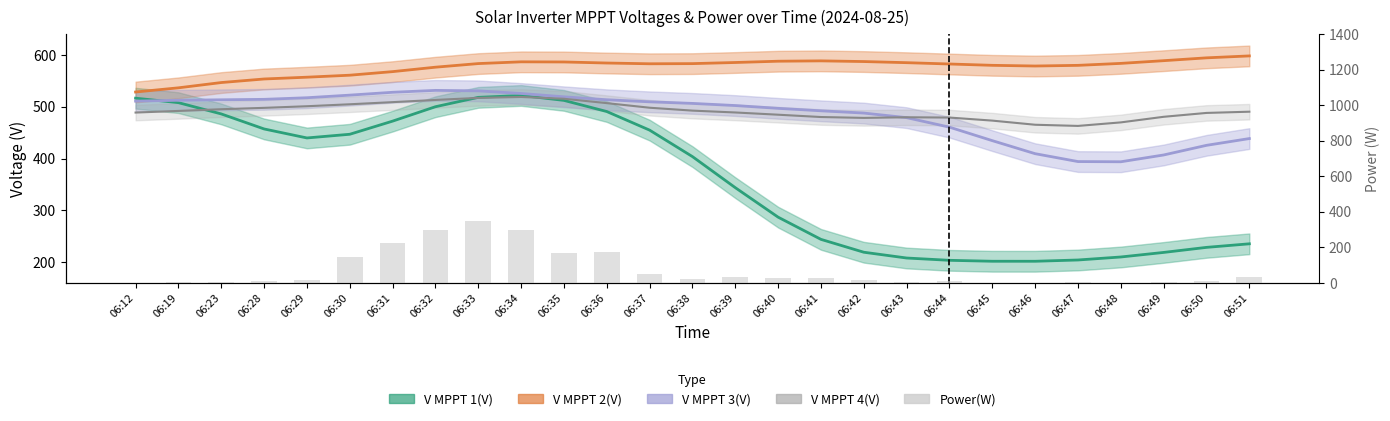

The value at 06:51 is 17. True or false?

False